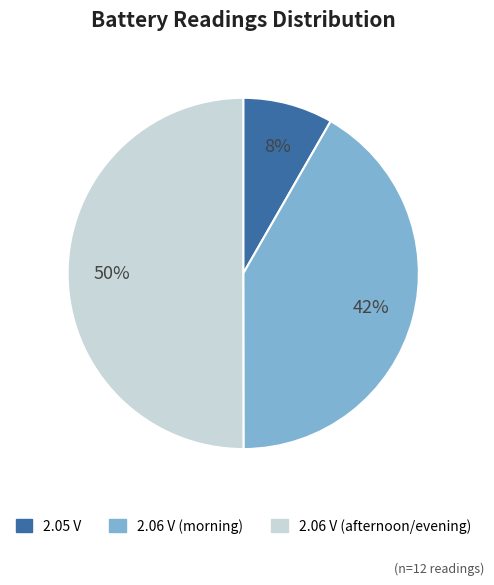

To the nearest percent, what is the difference between the largest and smallest slice percentages?

42%